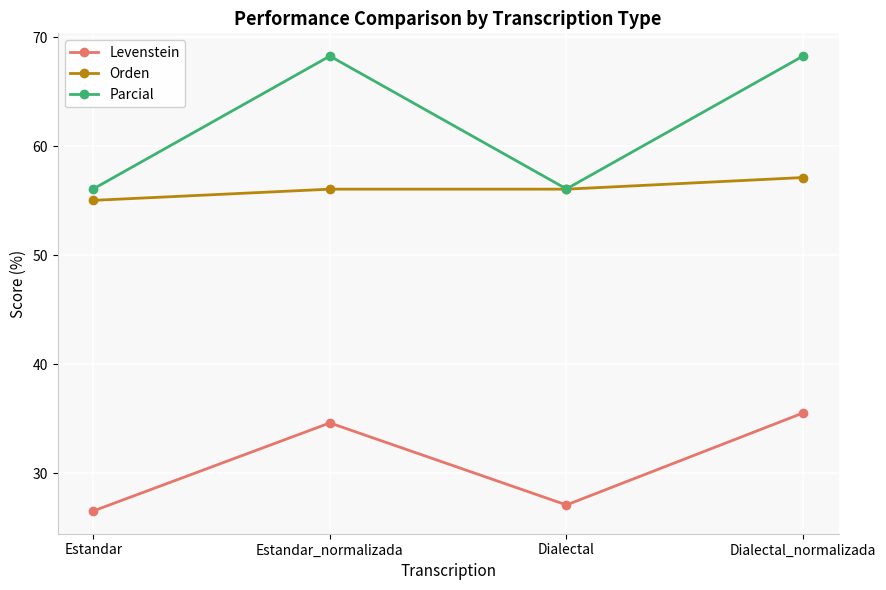

True or false: Levenstein and Orden cross at least once.

False